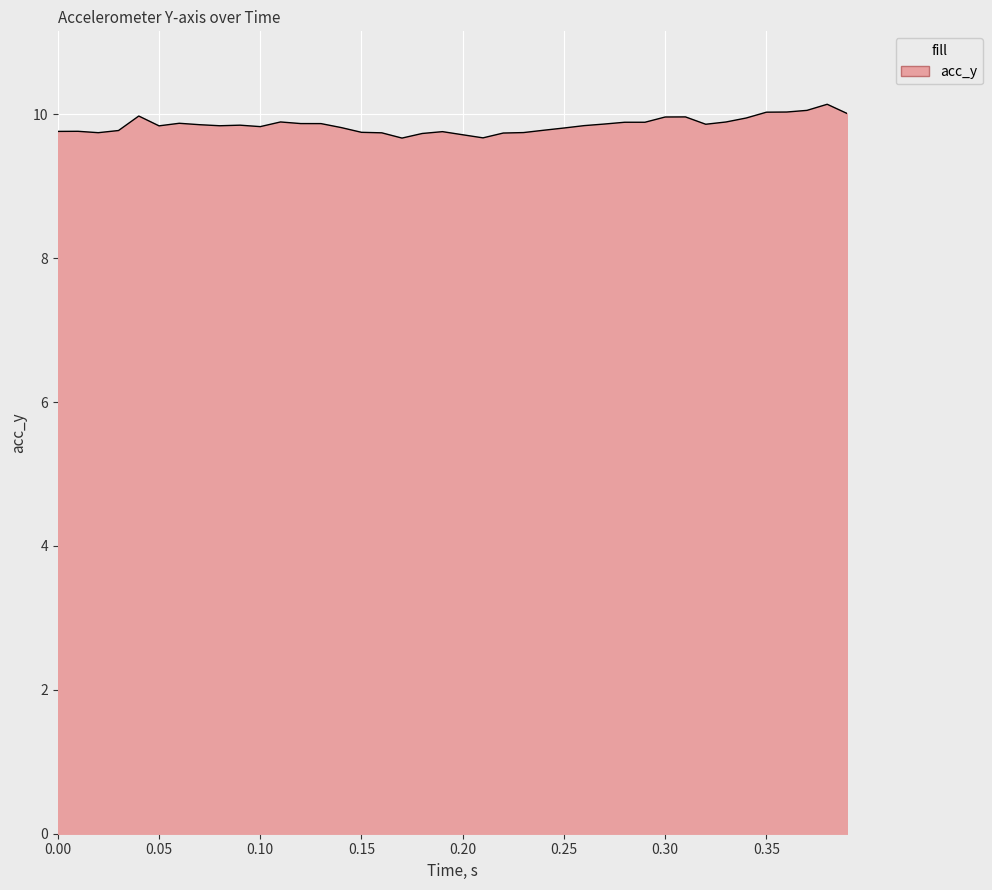

How many distinct data groups are displayed?

1